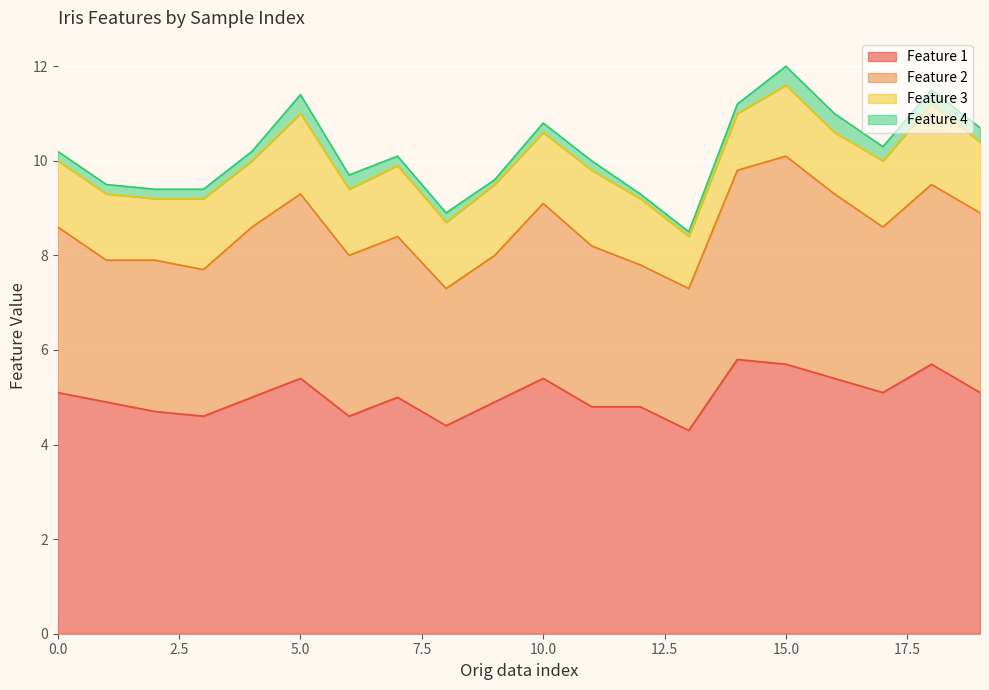

How many categories are shown in the chart?

20